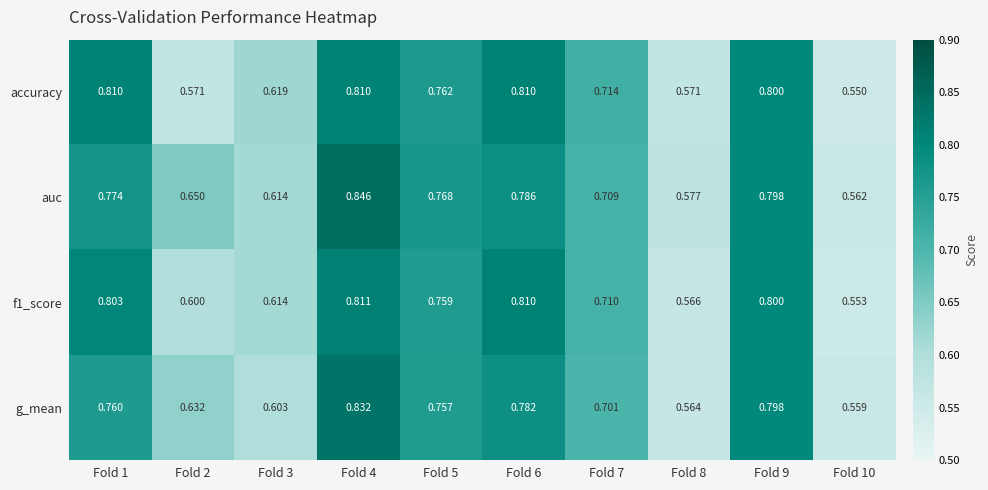

Which series has the largest range (max minus min)?

auc